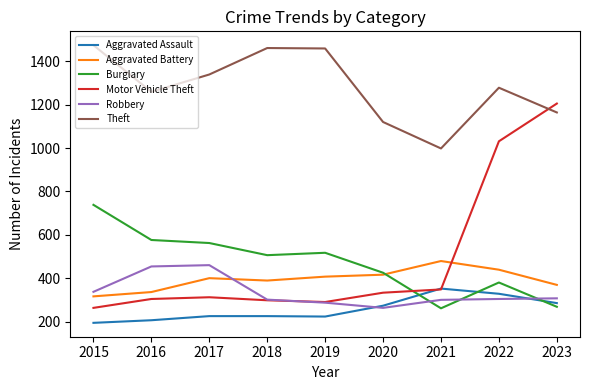

Which series changed the most between 2018 and 2023?

Motor Vehicle Theft